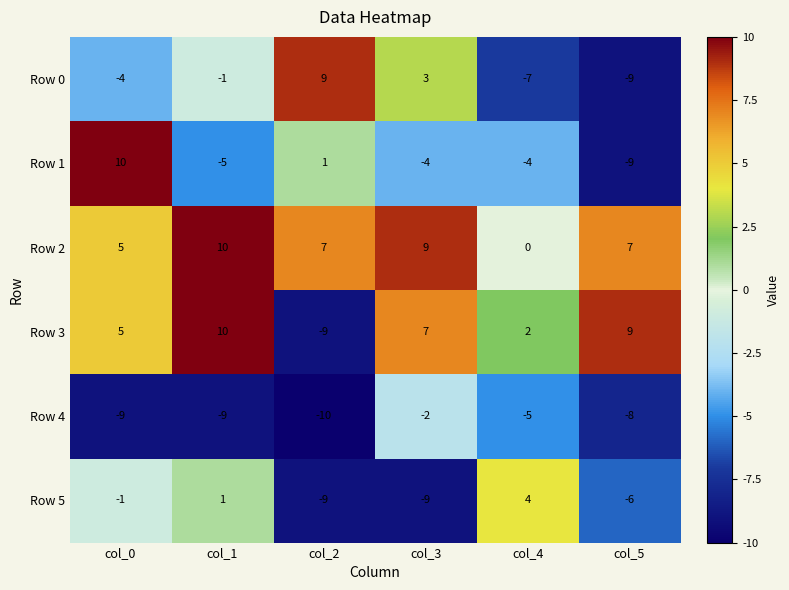

What is the sum of all Row 3 values?

24